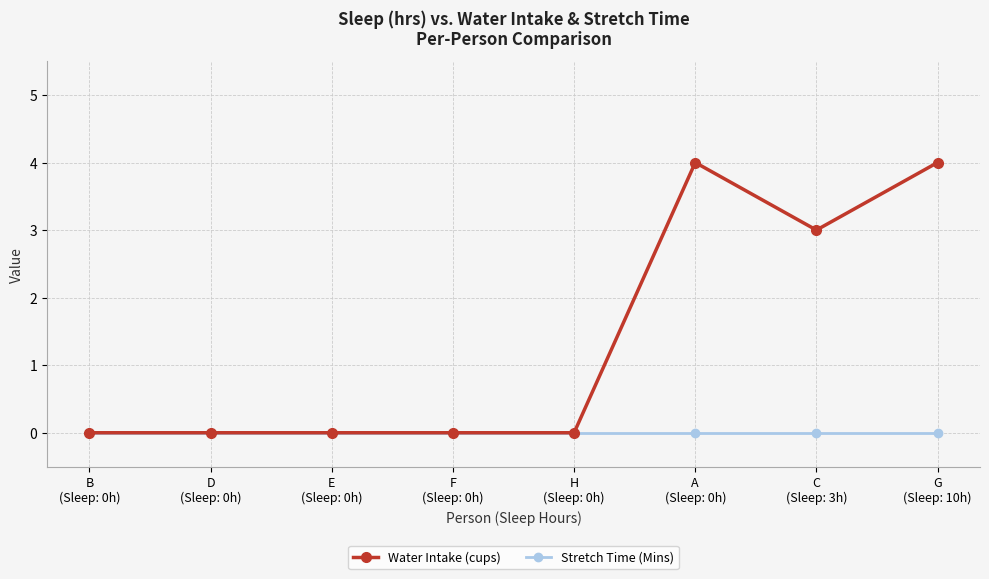

Reading right to left, extract all data points from this chart.

Water Intake (cups): 4	3	4	0	0	0	0	0
Stretch Time (Mins): 0	0	0	0	0	0	0	0